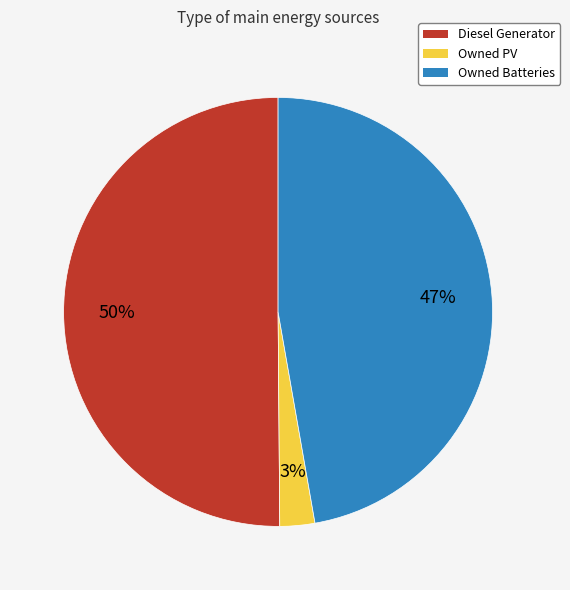

Does Owned Batteries account for over 50% of the chart?

No